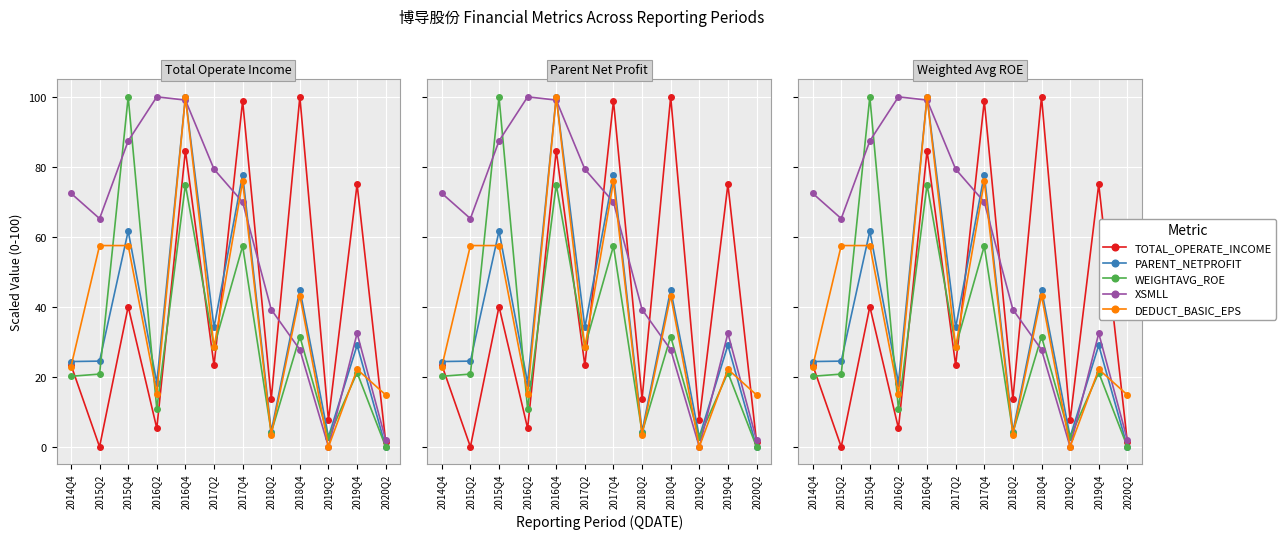

Reading left to right, transcribe all the data shown in this chart.

TOTAL_OPERATE_INCOME: 2014Q4=23.4	2015Q2=0.0	2015Q4=40.1	2016Q2=5.3	2016Q4=84.7	2017Q2=23.3	2017Q4=98.8	2018Q2=13.7	2018Q4=100.0	2019Q2=7.6	2019Q4=75.0	2020Q2=1.4
PARENT_NETPROFIT: 2014Q4=24.4	2015Q2=24.5	2015Q4=61.7	2016Q2=18.3	2016Q4=100.0	2017Q2=34.1	2017Q4=77.8	2018Q2=4.4	2018Q4=45.0	2019Q2=2.8	2019Q4=29.0	2020Q2=0.0
WEIGHTAVG_ROE: 2014Q4=20.2	2015Q2=20.8	2015Q4=100.0	2016Q2=10.8	2016Q4=74.9	2017Q2=28.7	2017Q4=57.4	2018Q2=4.1	2018Q4=31.5	2019Q2=2.7	2019Q4=21.2	2020Q2=0.0
XSMLL: 2014Q4=72.5	2015Q2=65.2	2015Q4=87.4	2016Q2=100.0	2016Q4=99.1	2017Q2=79.3	2017Q4=69.9	2018Q2=39.2	2018Q4=27.8	2019Q2=0.0	2019Q4=32.4	2020Q2=2.0
DEDUCT_BASIC_EPS: 2014Q4=22.9	2015Q2=57.5	2015Q4=57.5	2016Q2=15.2	2016Q4=100.0	2017Q2=28.4	2017Q4=75.8	2018Q2=3.5	2018Q4=43.2	2019Q2=0.0	2019Q4=22.2	2020Q2=14.8